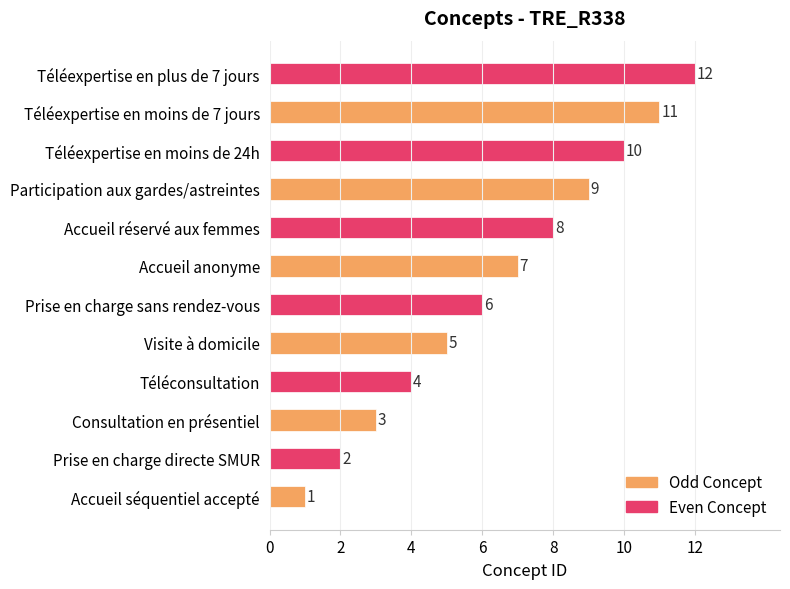

The chart shows a value of 9 at Prise en charge sans rendez-vous. True or false?

False